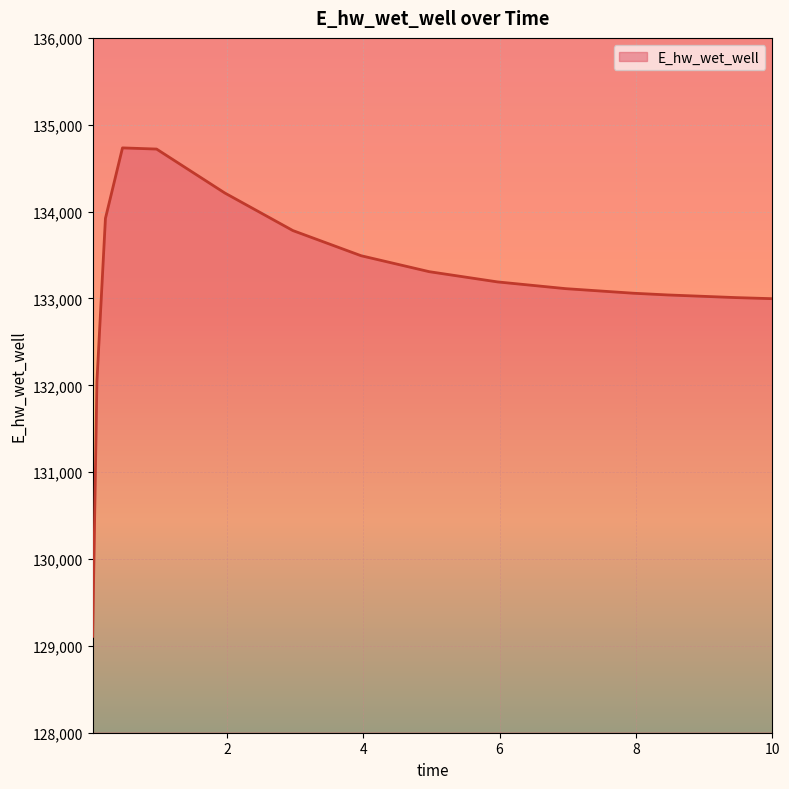

Does the chart display data point markers on the line(s)?

No